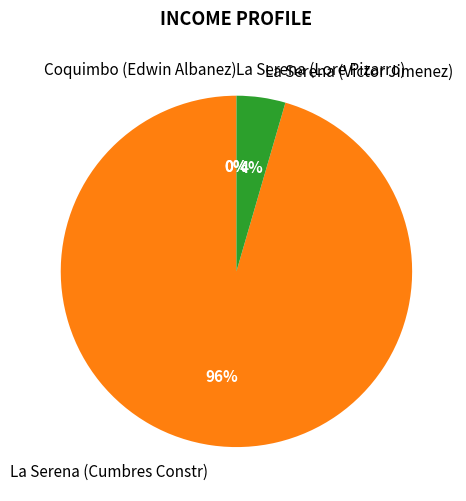

Which has a higher value, La Serena (Cumbres Constr) or Coquimbo (Edwin Albanez)?

La Serena (Cumbres Constr)